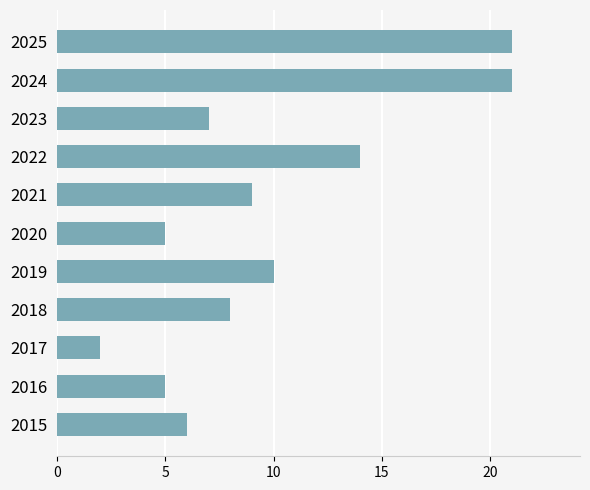

Which label corresponds to the smallest value in the chart?

2017